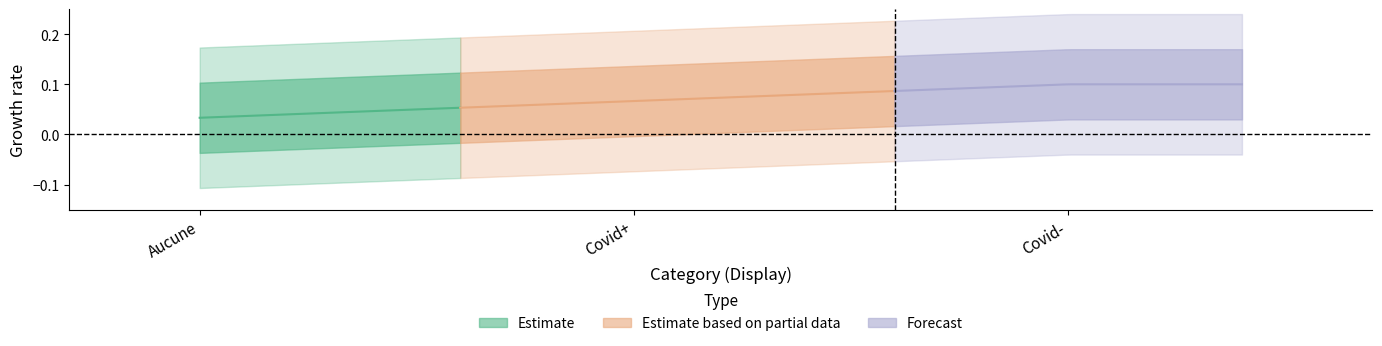

Count the values in the range 1 to 3.

3